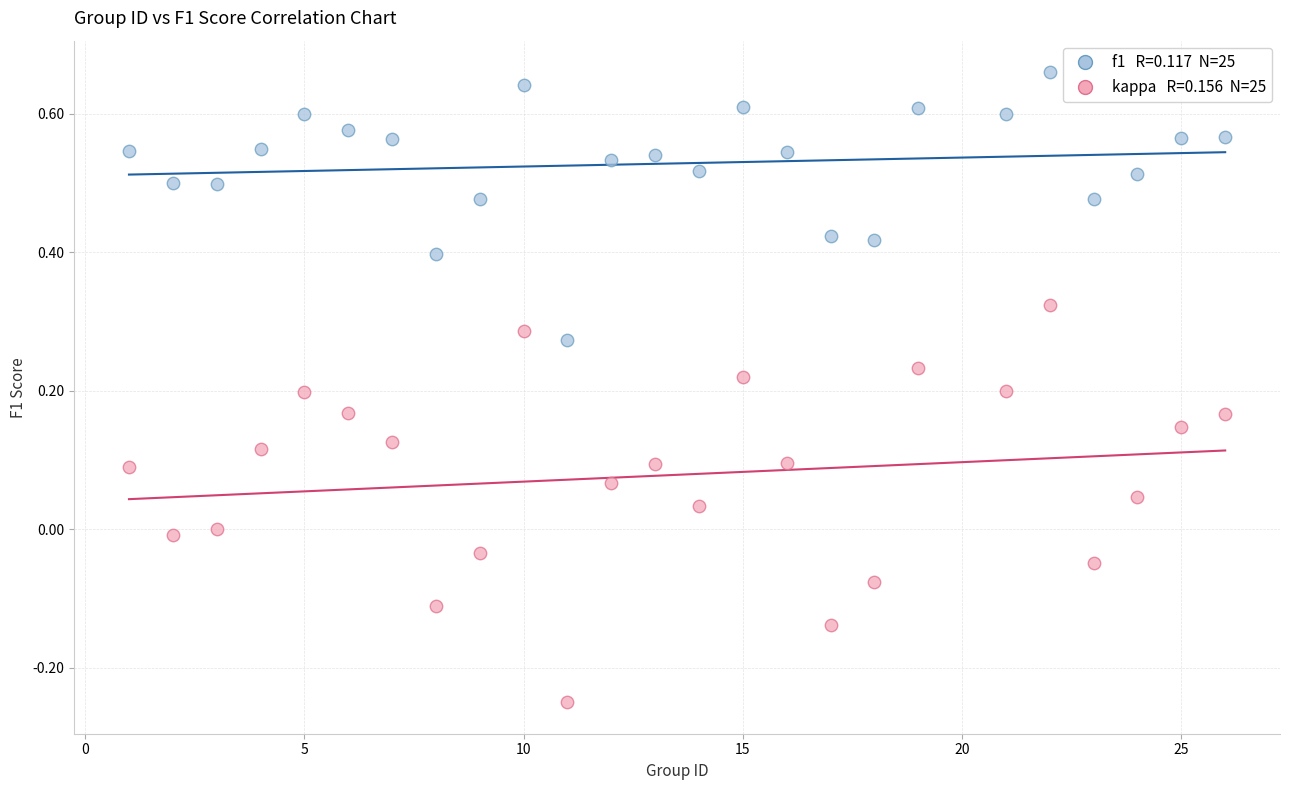

Across all data points, what is the range of Y values (max minus min)?

0.9